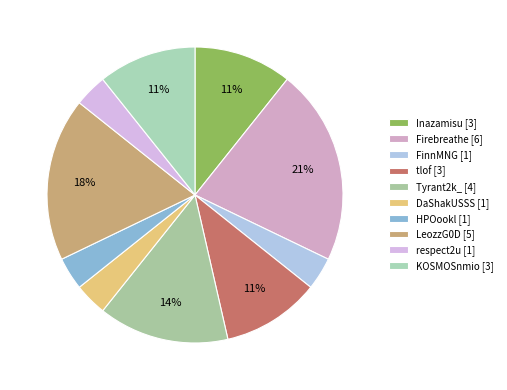

Which slice is the smallest?

FinnMNG